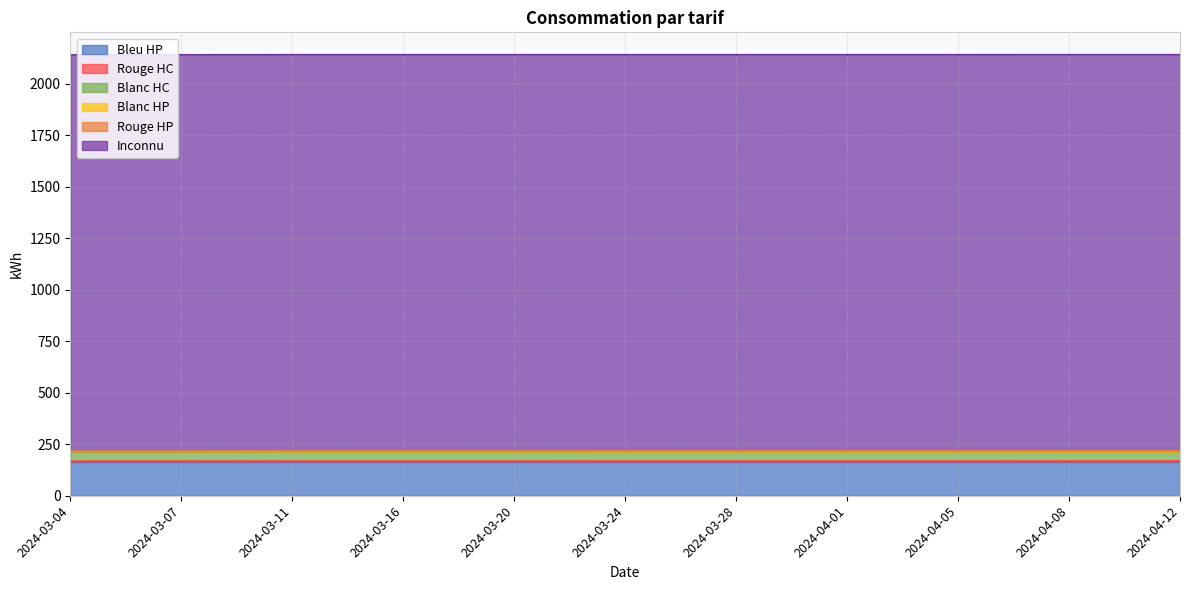

What is the highest value of the Blanc HP series?

2.4